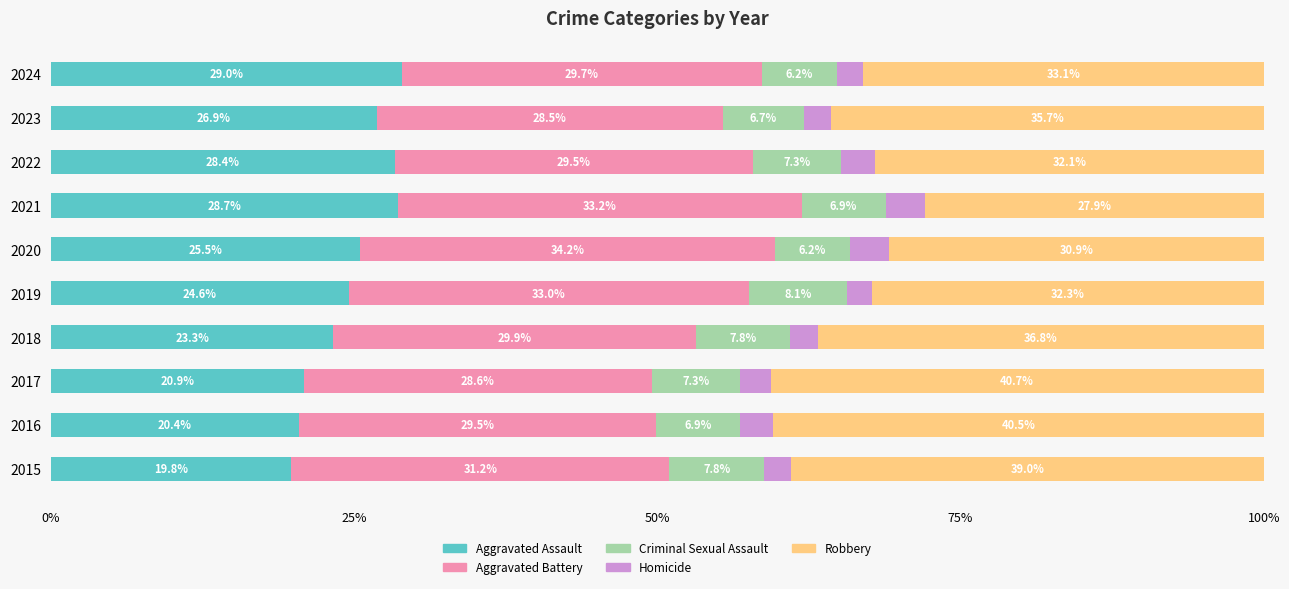

What is the total value across all series at 2016?

100.0